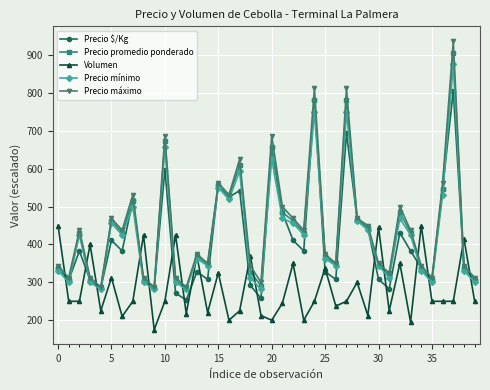

What is the minimum value for Precio máximo?

287.5